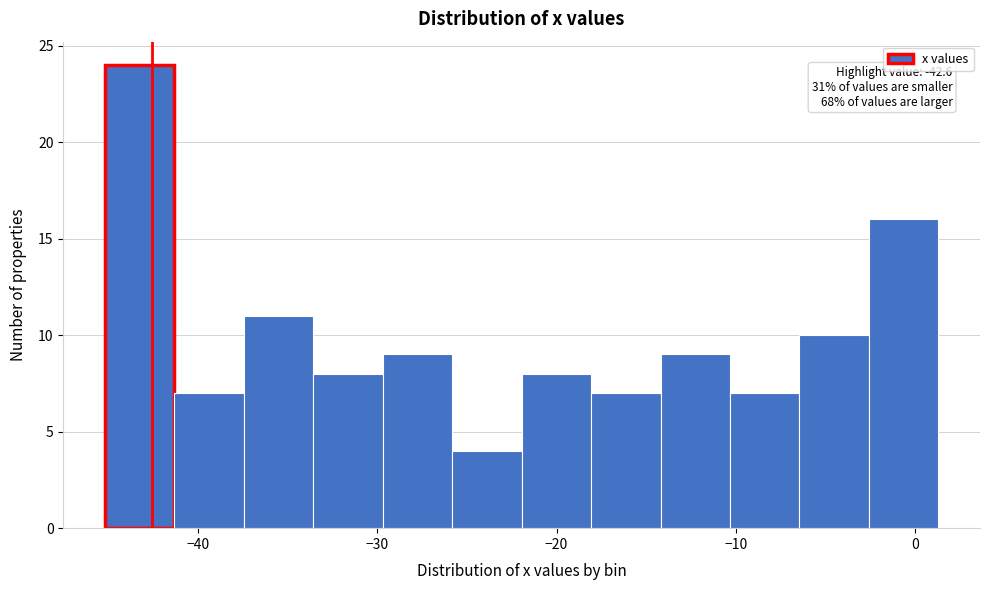

Around what value on the x-axis is the tallest bar? Give the approximate position of its centre, as read against the axis.

-43